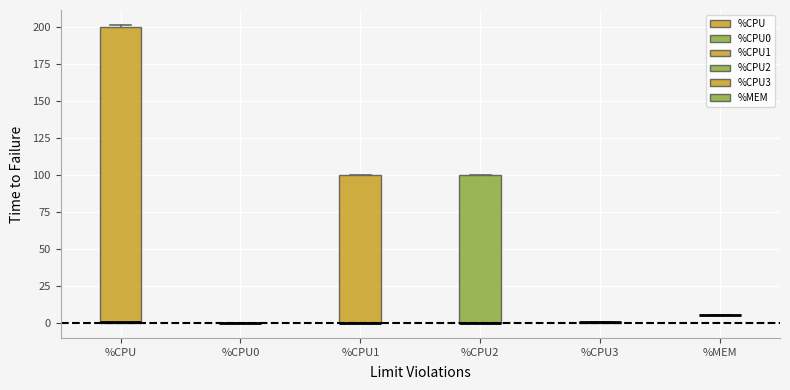

Reading left to right, read every box against the y-axis: the position of its median line, the range the box covers, and the ends of its whiskers. The values are not printed on the chart, so give them approximately, as read against the axis.

%CPU: median 0 (drawn on the box's lower edge), box 0 to 200, whiskers 0 to 200
%CPU0: box collapsed to a line at 0, whiskers 0 to 0
%CPU1: median 0 (drawn on the box's lower edge), box 0 to 100, whiskers 0 to 100
%CPU2: median 0 (drawn on the box's lower edge), box 0 to 100, whiskers 0 to 100
%CPU3: box collapsed to a line at 0, whiskers 0 to 0
%MEM: box collapsed to a line at 5, whiskers 5 to 5